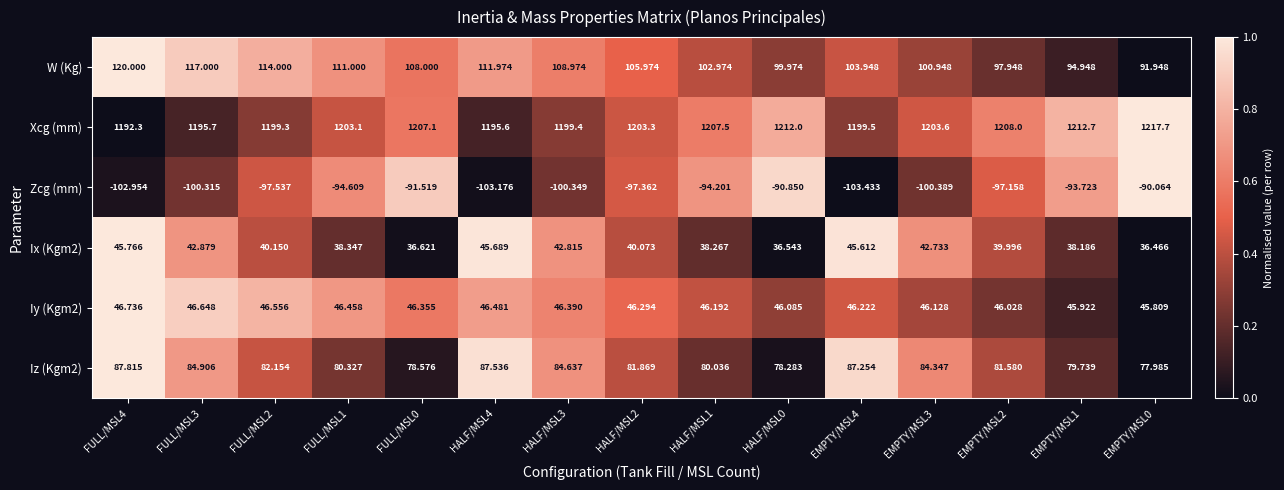

Which series has the largest total across all categories?

Xcg (mm)